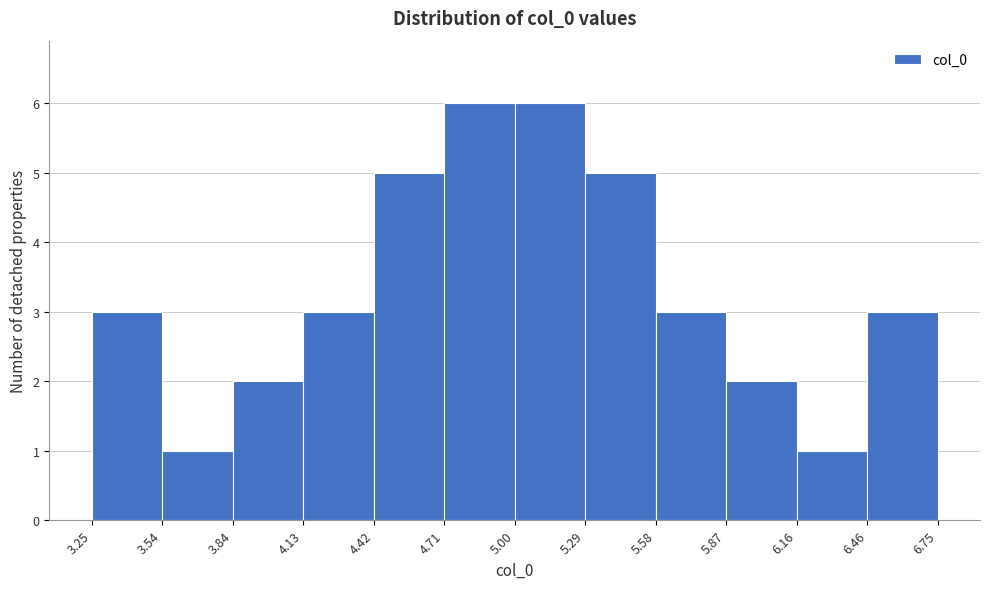

Reading left to right, list every bar in this chart as the range it spans on the x-axis followed by its height. The values are not printed on the chart, so give them approximately, as read against the axis.

3.25 to 3.54: 3
3.54 to 3.84: 1
3.84 to 4.13: 2
4.13 to 4.42: 3
4.42 to 4.71: 5
4.71 to 5.00: 6
5.00 to 5.29: 6
5.29 to 5.58: 5
5.58 to 5.87: 3
5.87 to 6.16: 2
6.16 to 6.46: 1
6.46 to 6.75: 3